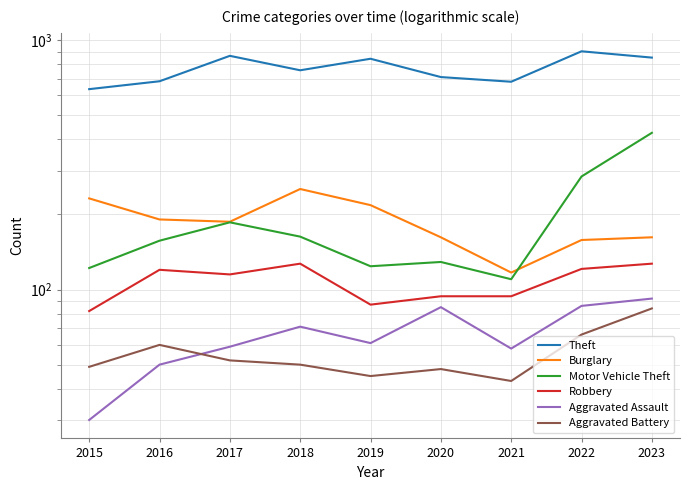

True or false: Aggravated Assault and Burglary cross at least once.

False